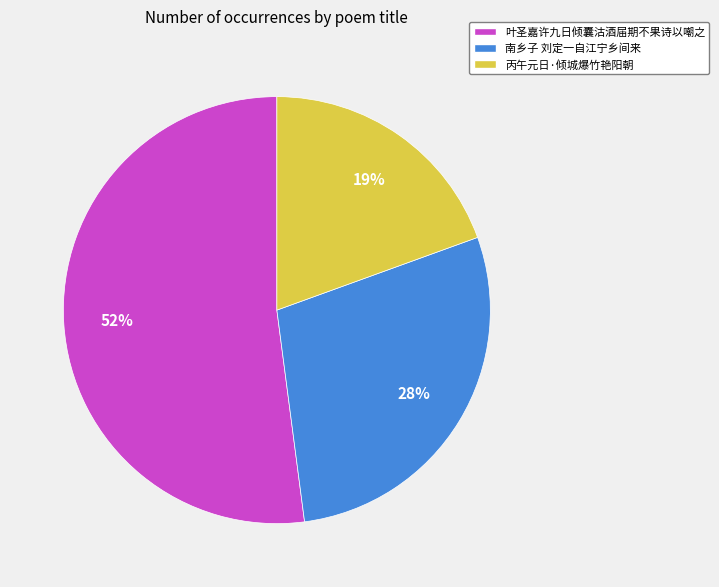

Which category has the smallest portion of the pie?

丙午元日·倾城爆竹艳阳朝